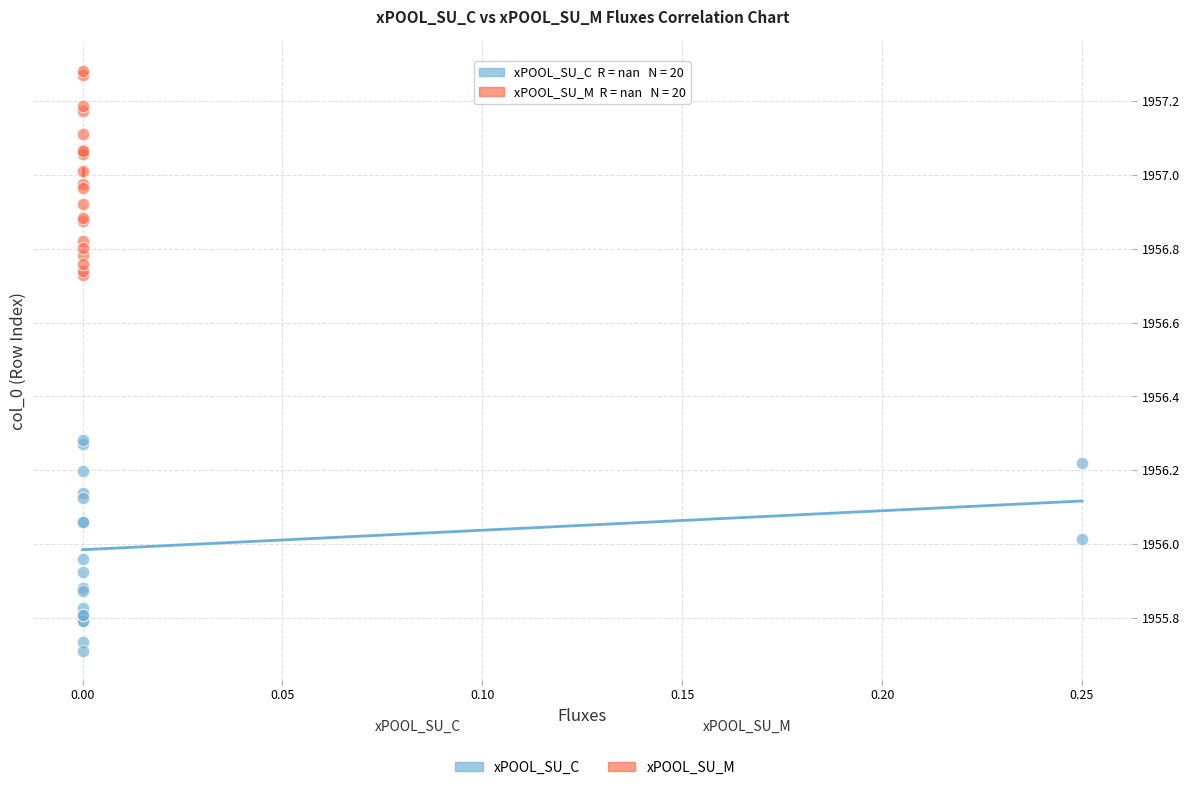

Which series contains the lowest Y value?

xPOOL_SU_C